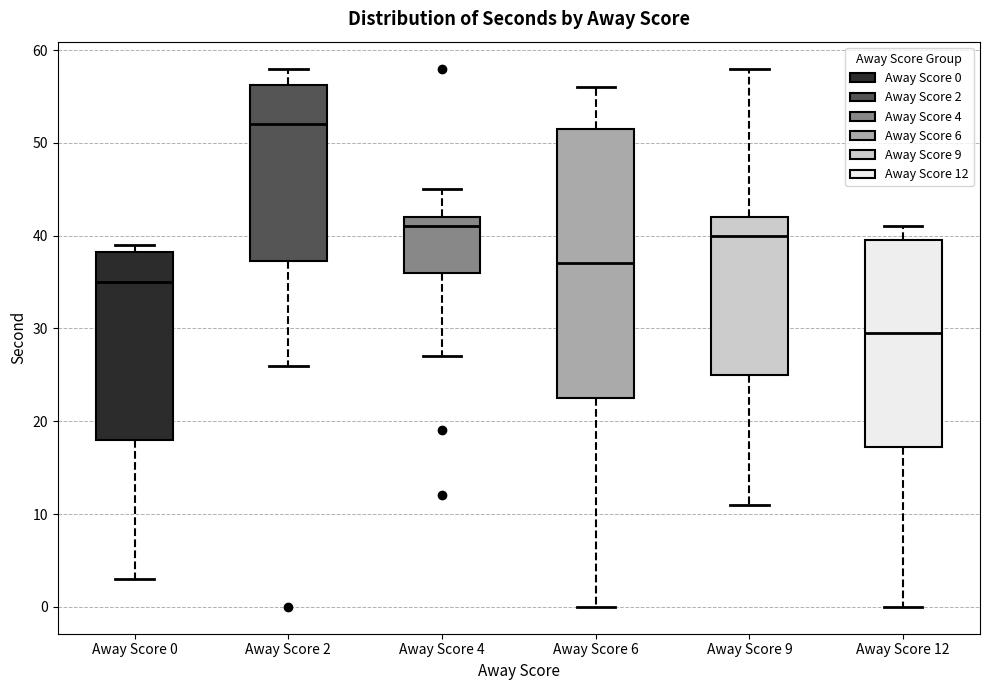

Which box has the lowest median line?

Away Score 12